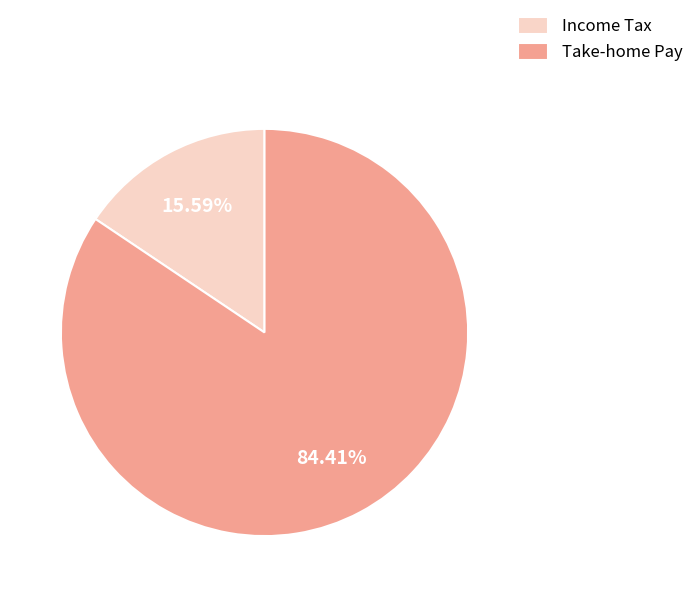

Is there any slice that represents more than half of the pie?

Yes